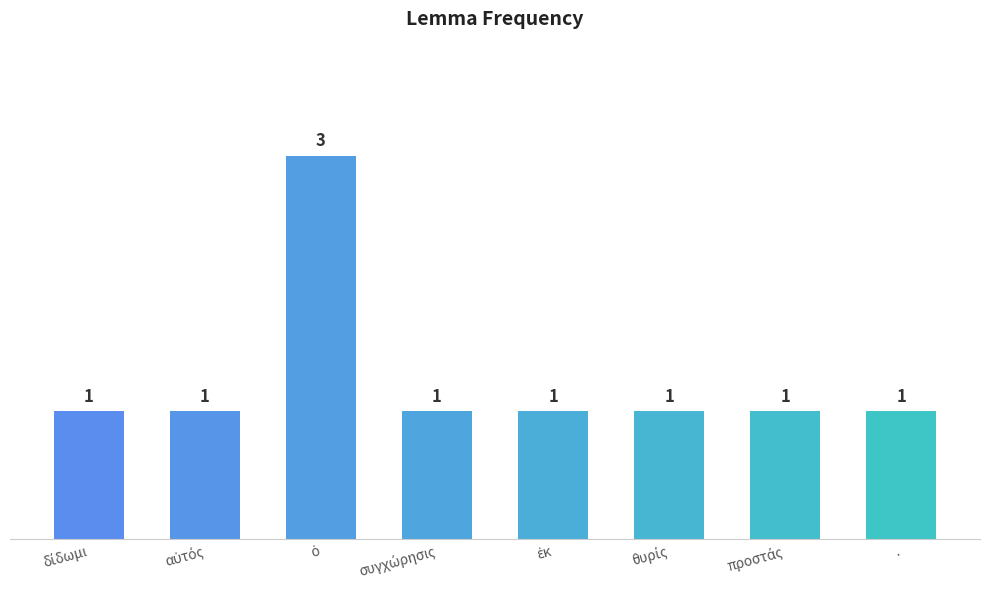

What is the value of the 7th bar from the left?

1